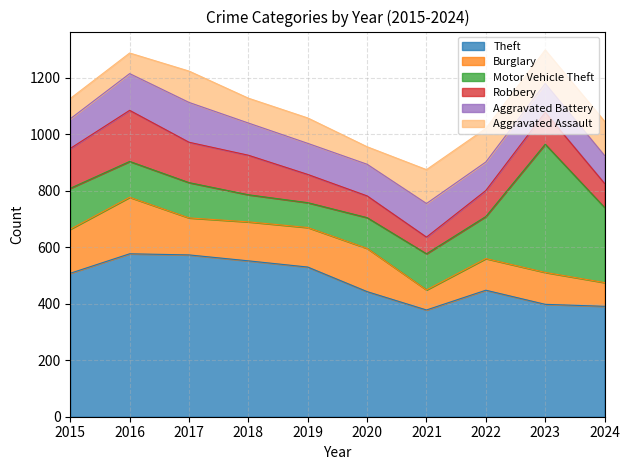

After their last crossing, which series has the higher values: Motor Vehicle Theft or Burglary?

Motor Vehicle Theft